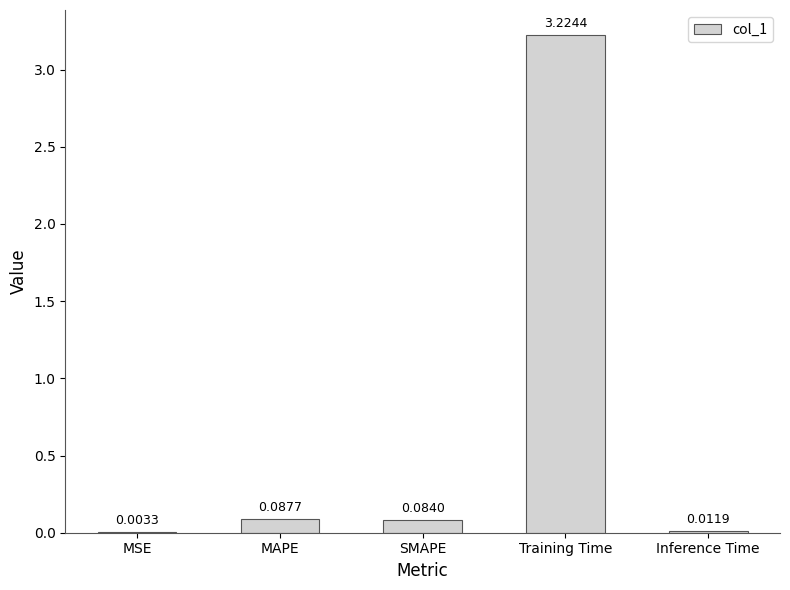

Between SMAPE and MAPE, which is larger?

MAPE